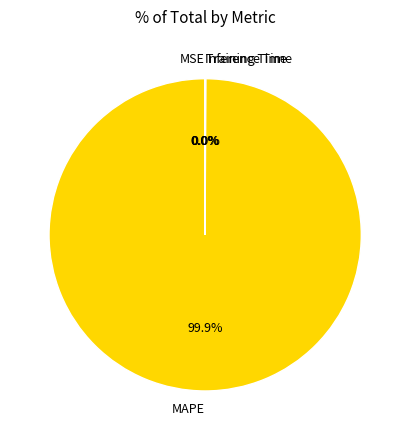

Which category has the biggest portion of the pie?

MAPE